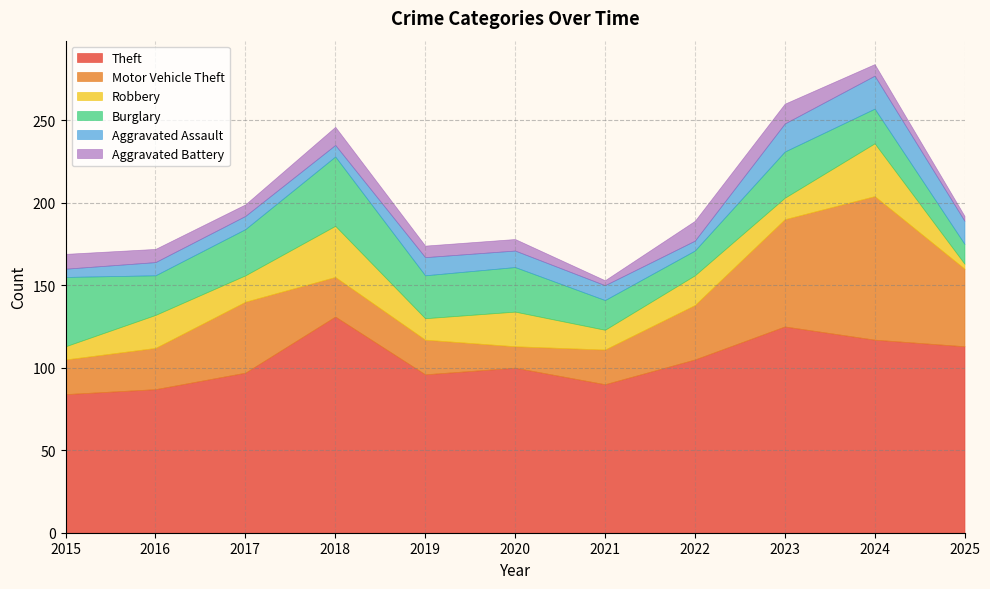

True or false: Theft and Robbery intersect in this chart.

False